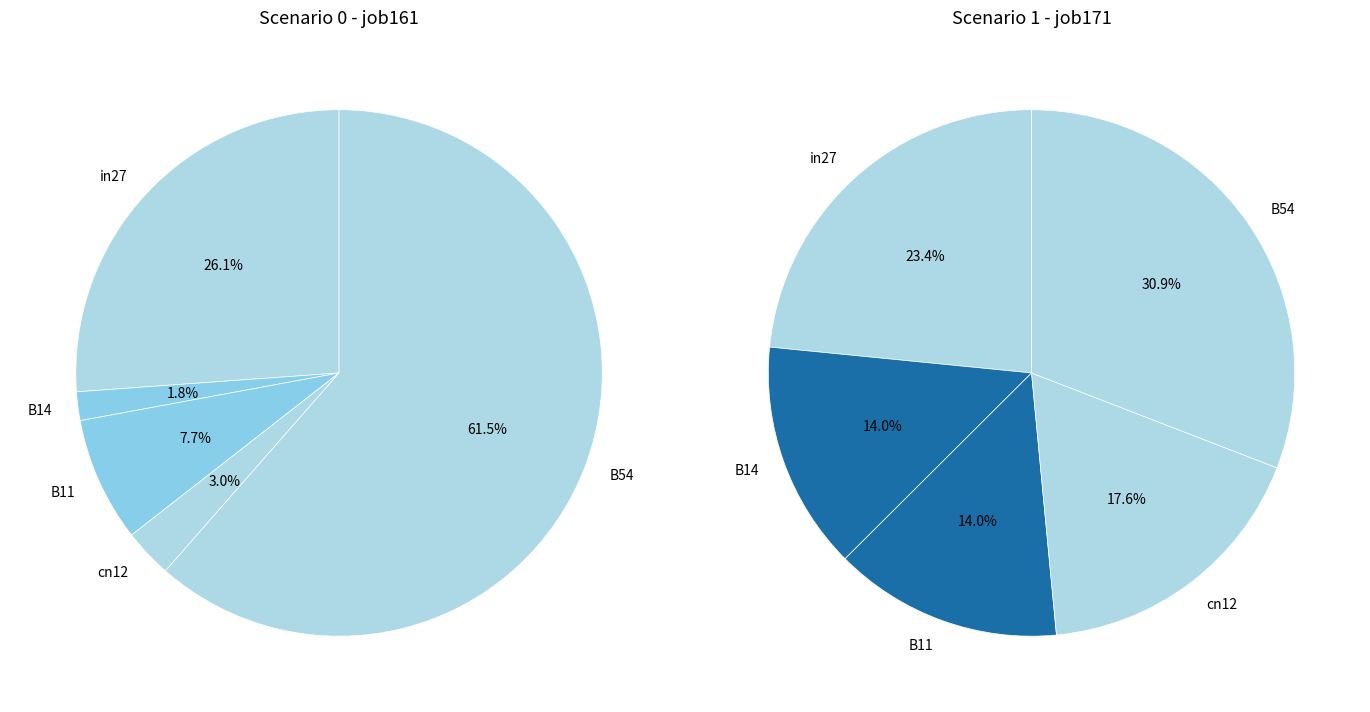

Which category has the biggest portion of the pie?

B54